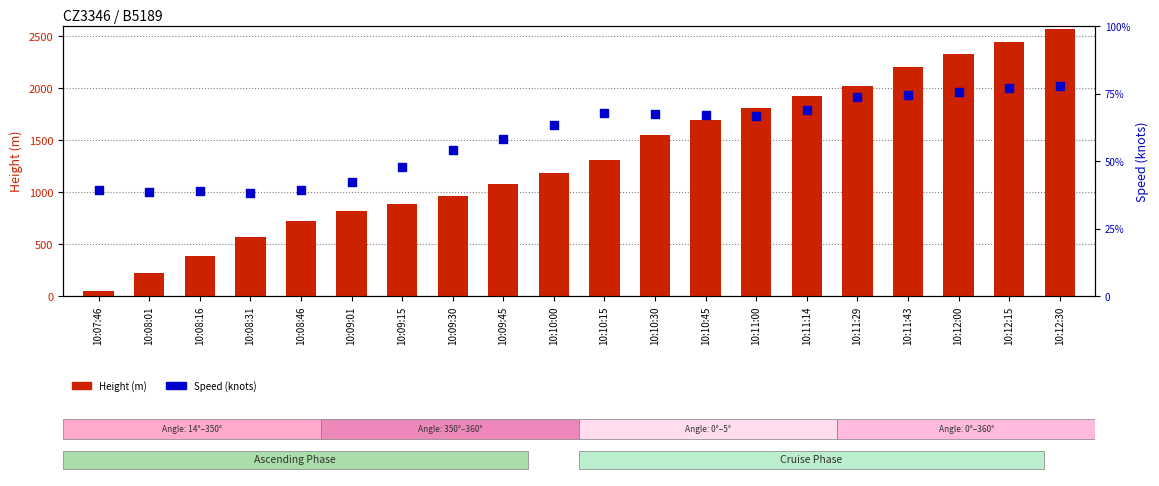

What are all the series names shown in the legend?

Height (m), Speed (knots)